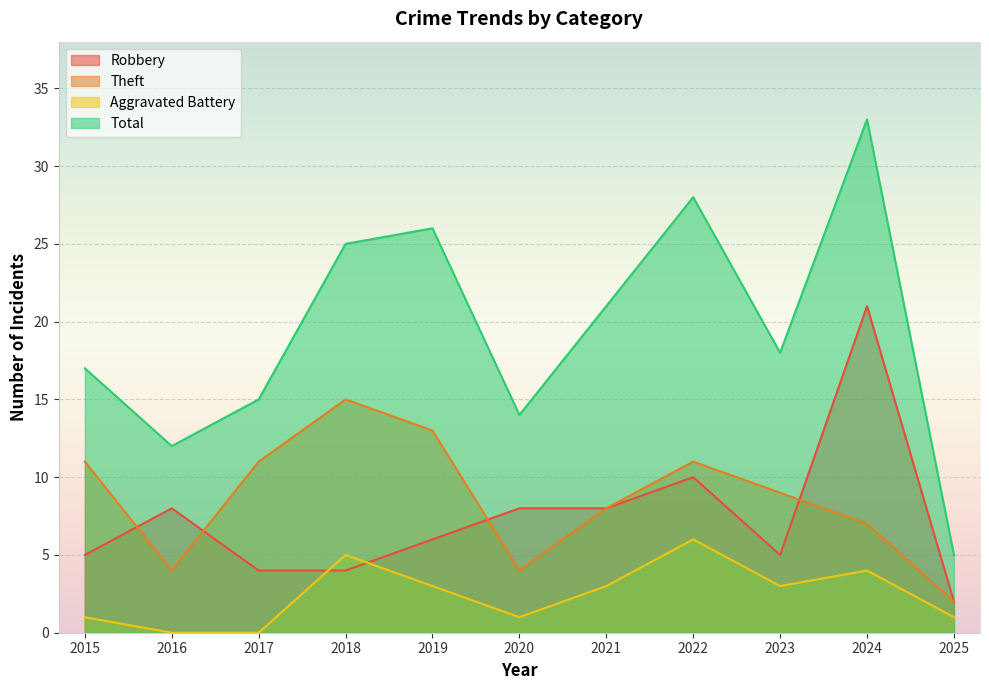

Where is the first local minimum for Aggravated Battery?

2020